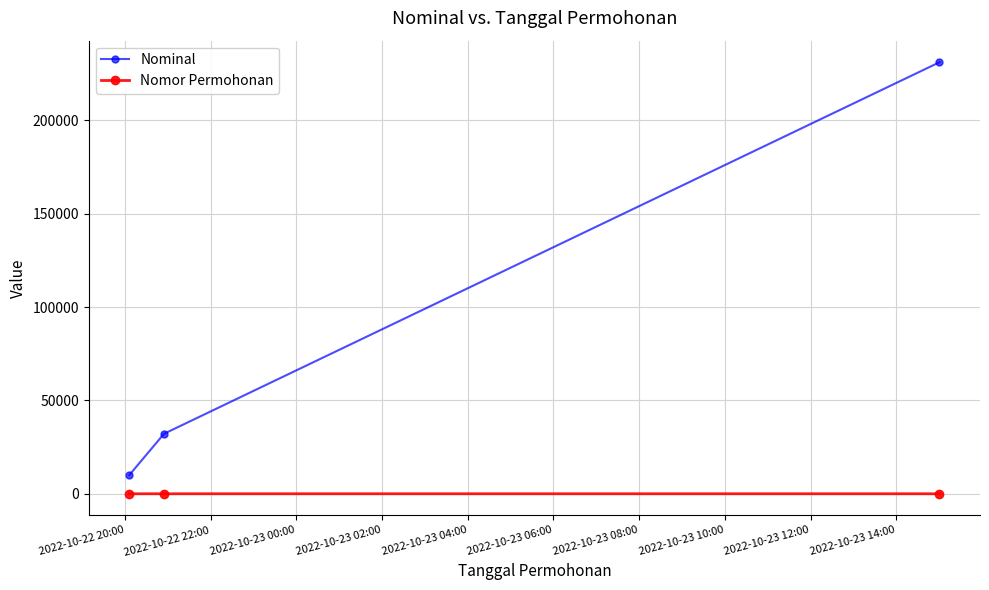

What are all the series names shown in the legend?

Nominal, Nomor Permohonan